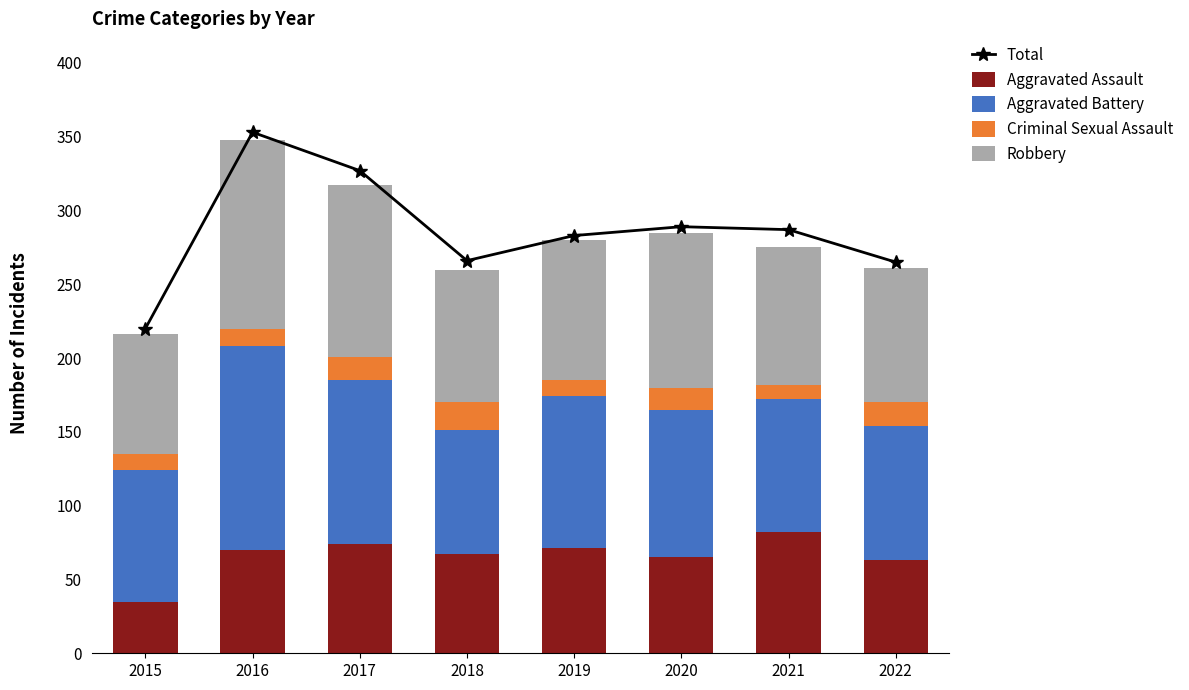

What is the difference between the second highest and second lowest values in the Aggravated Assault series?

11